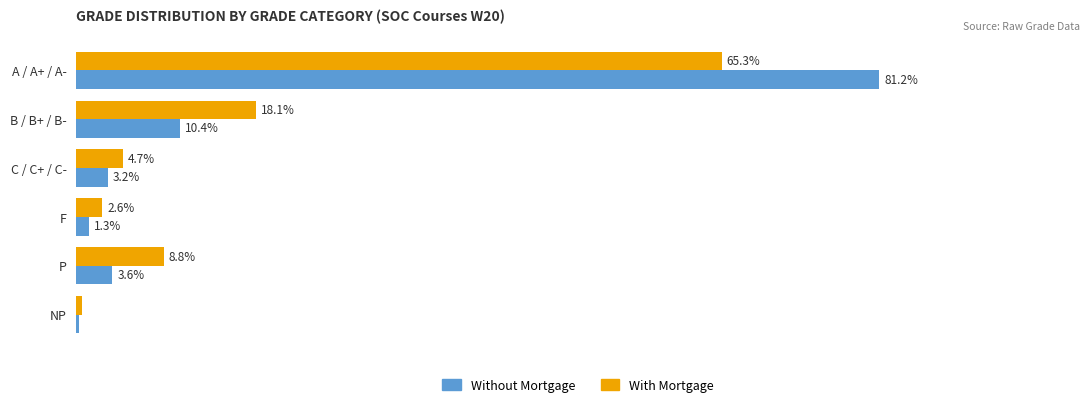

Which series changed the most between P and NP?

With Mortgage